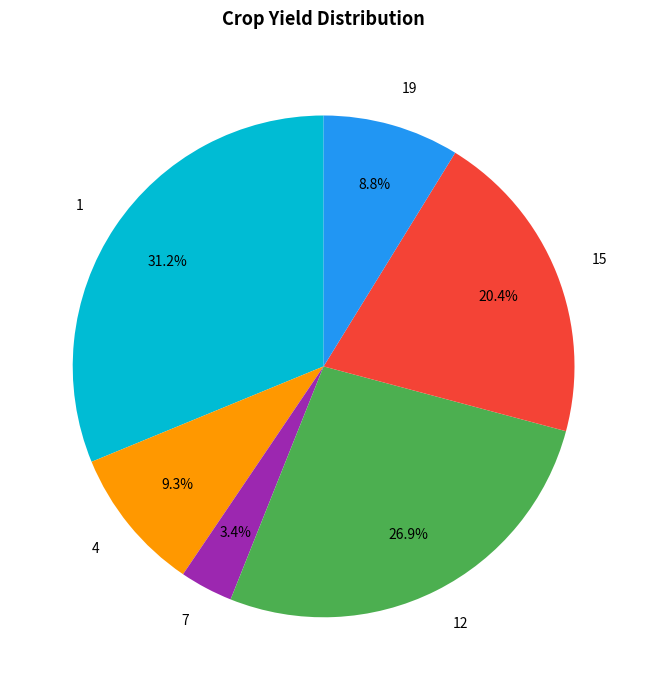

Count the number of slices in the pie.

6